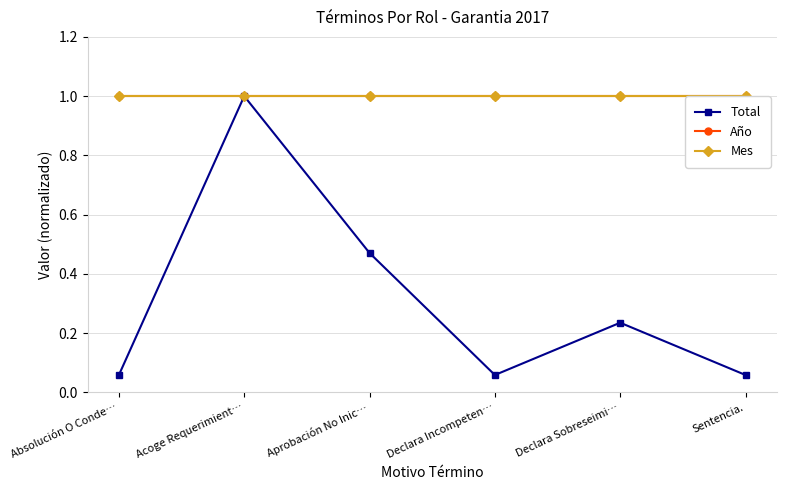

What is the average value of the Mes series?

1.0